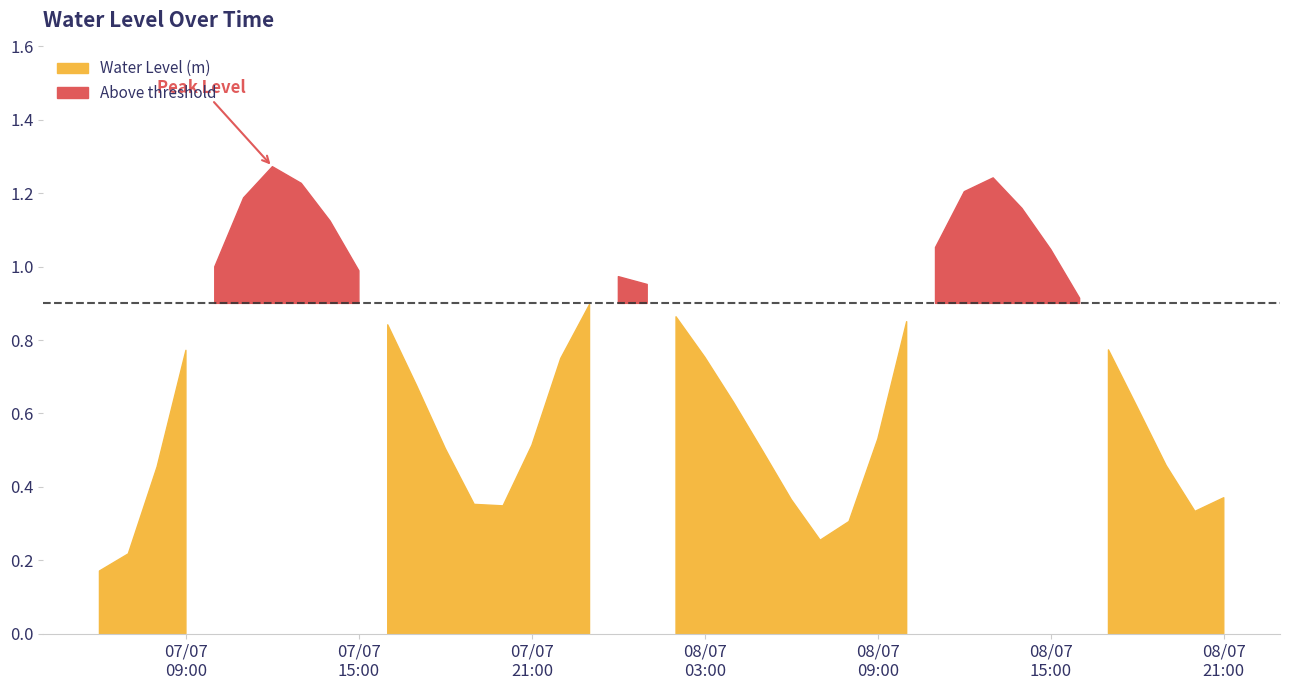

What is the maximum value shown in the chart?

1.3